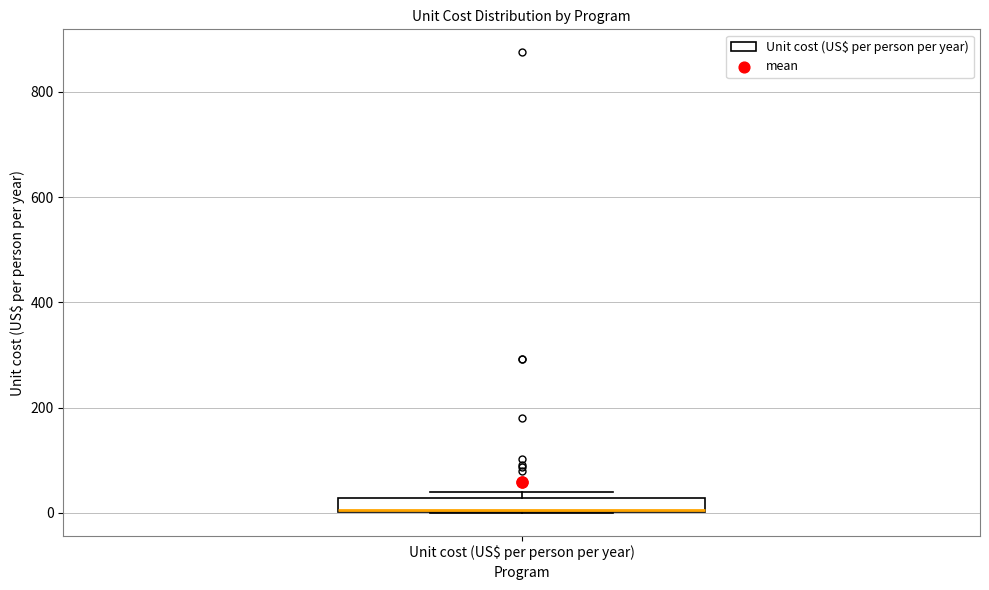

Where is the upper edge of the box for Unit cost (US$ per person per year) on the y-axis? The values are not printed on the chart, so give them approximately, as read against the axis.

20